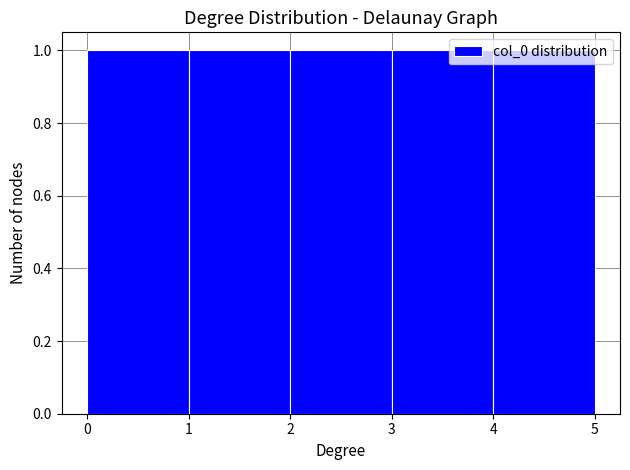

Reading left to right, transcribe this chart: for each bar, give the range it covers on the x-axis and its height. The values are not printed on the chart, so give them approximately, as read against the axis.

0 to 1: 1
1 to 2: 1
2 to 3: 1
3 to 4: 1
4 to 5: 1